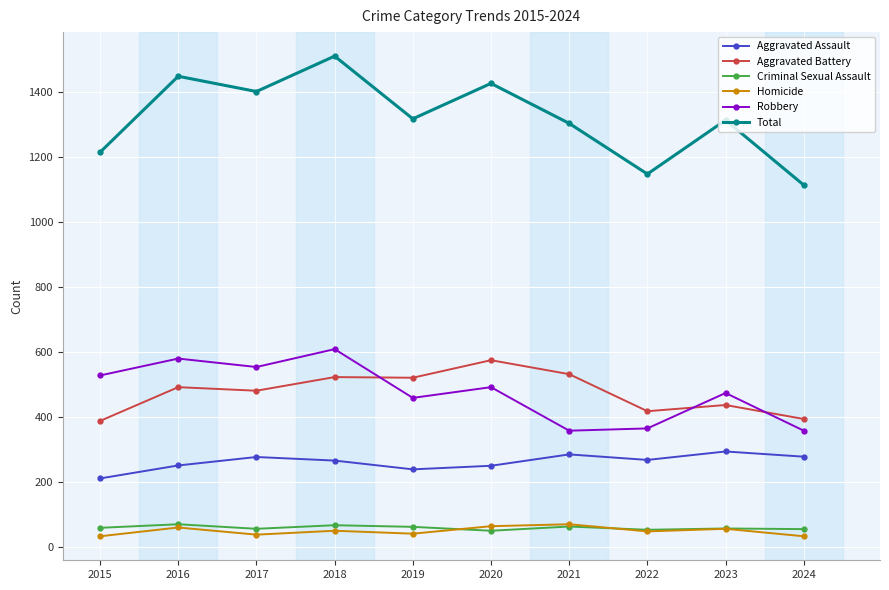

Does the chart display data point markers on the line(s)?

Yes